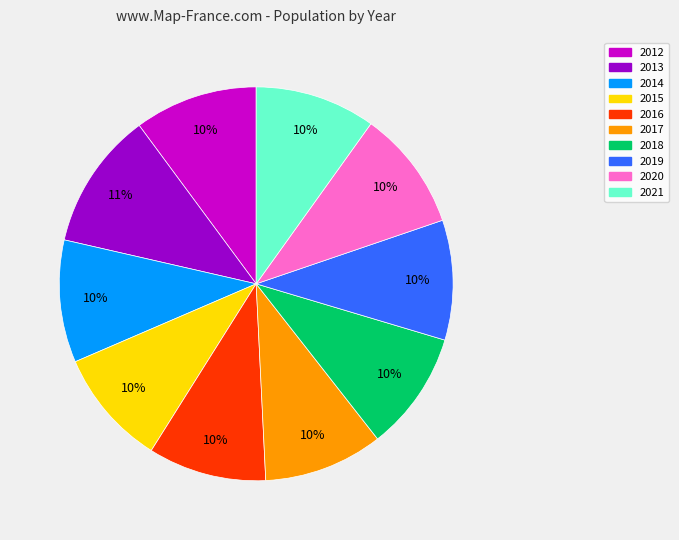

Do 2017 and 2019 together represent more than half of the pie?

No